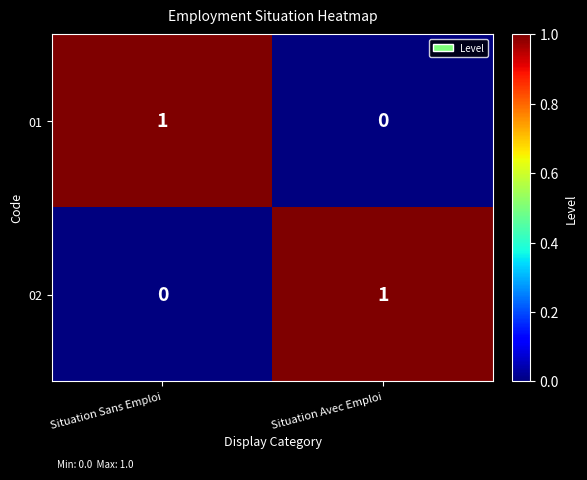

The value of 02 at Situation Avec Emploi is 1. True or false?

True